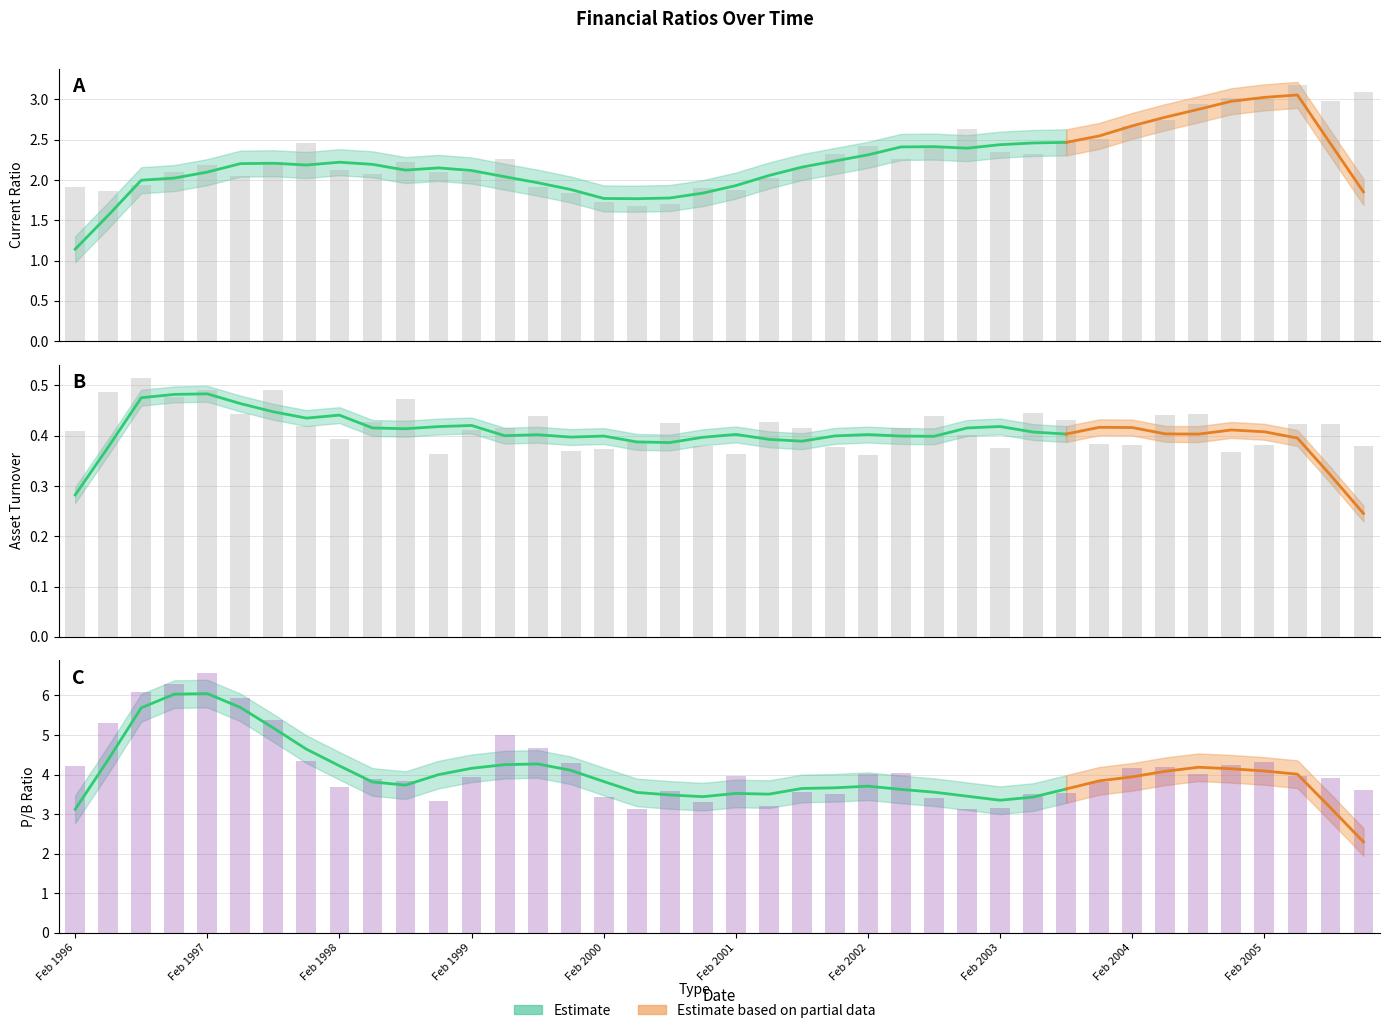

At which category is the sum across all series the highest?

Feb 1997